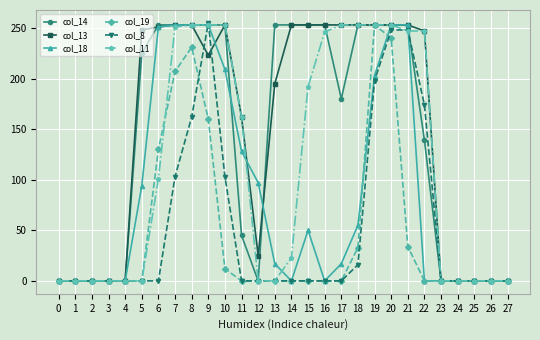

How many categories are shown in the chart?

28